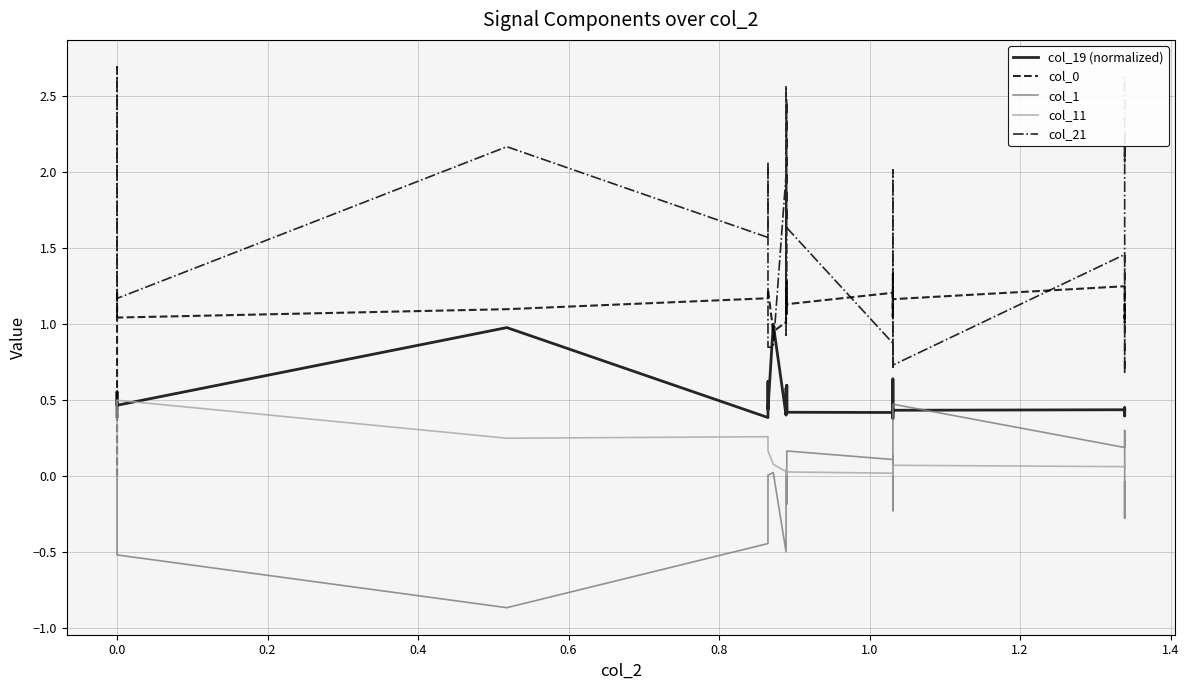

How many lines are shown in the chart?

5